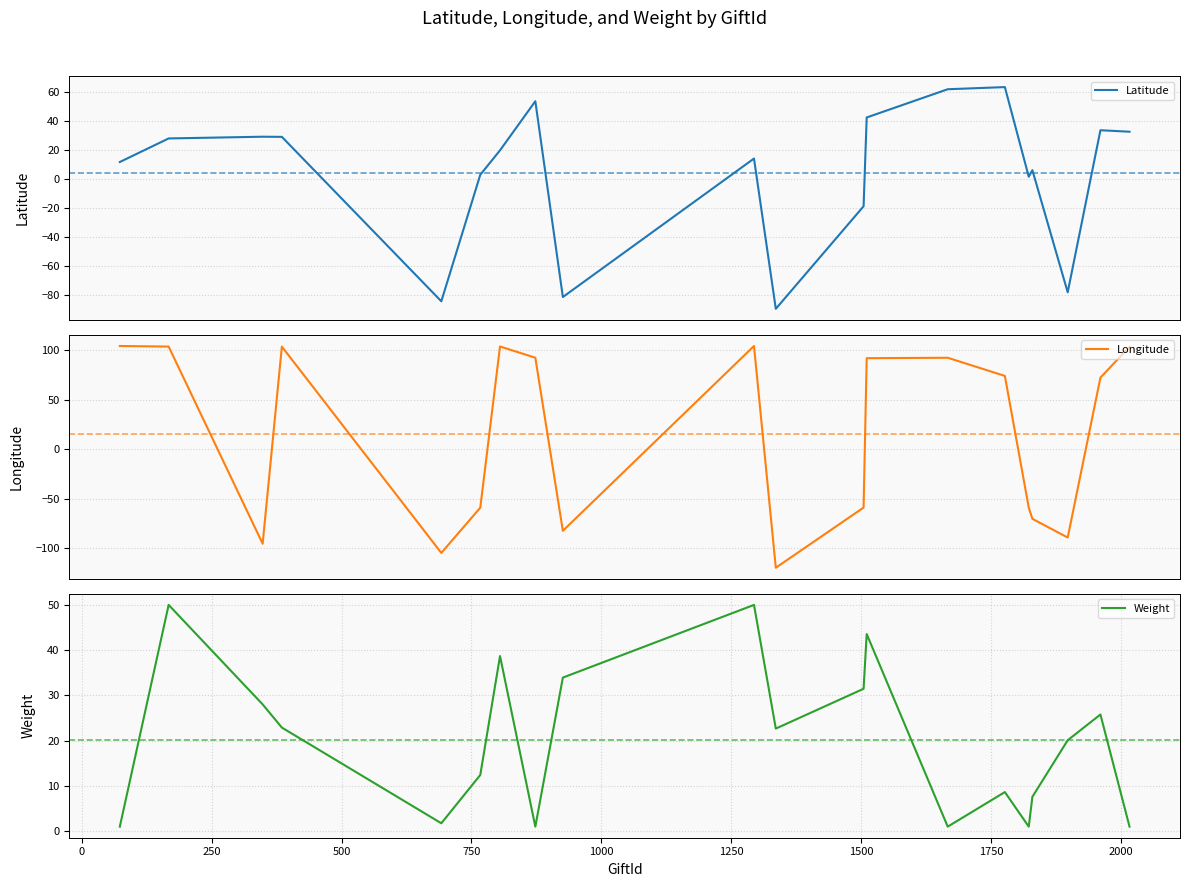

What is the maximum value for Weight?

50.0